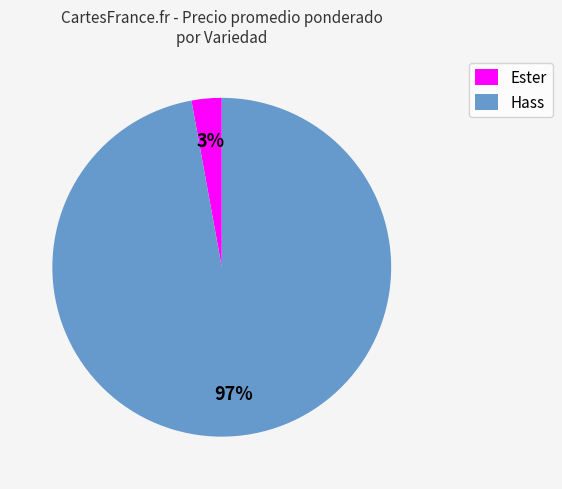

Which category has the smallest portion of the pie?

Ester